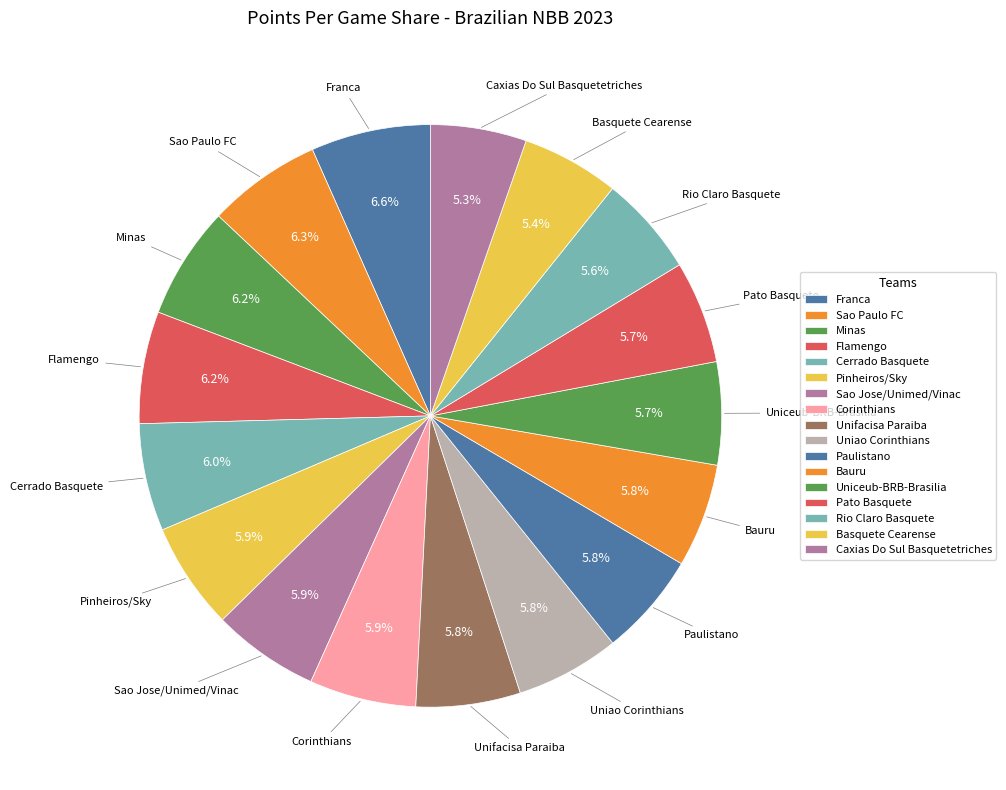

The Pato Basquete slice represents 1% of the pie. True or false?

False